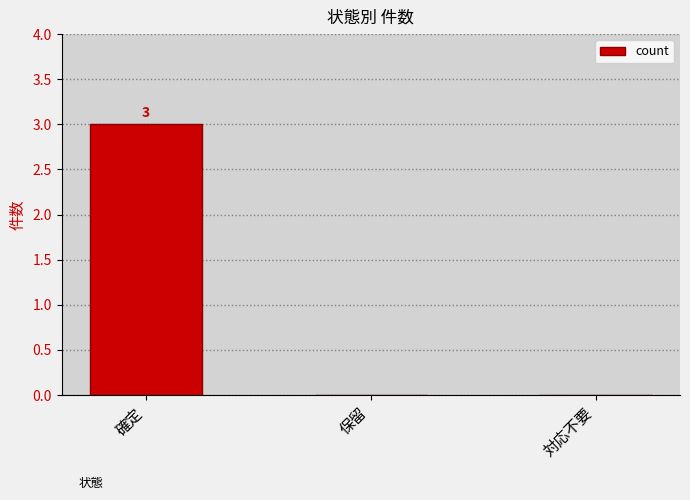

Are the bars grouped side by side (vs. stacked)?

No